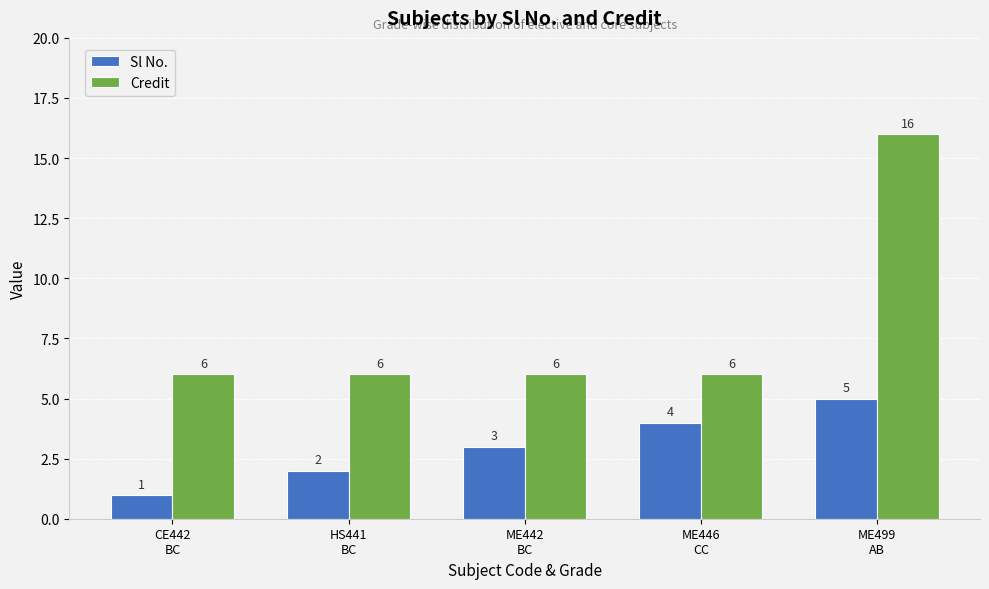

What are all the series names shown in the legend?

Sl No., Credit